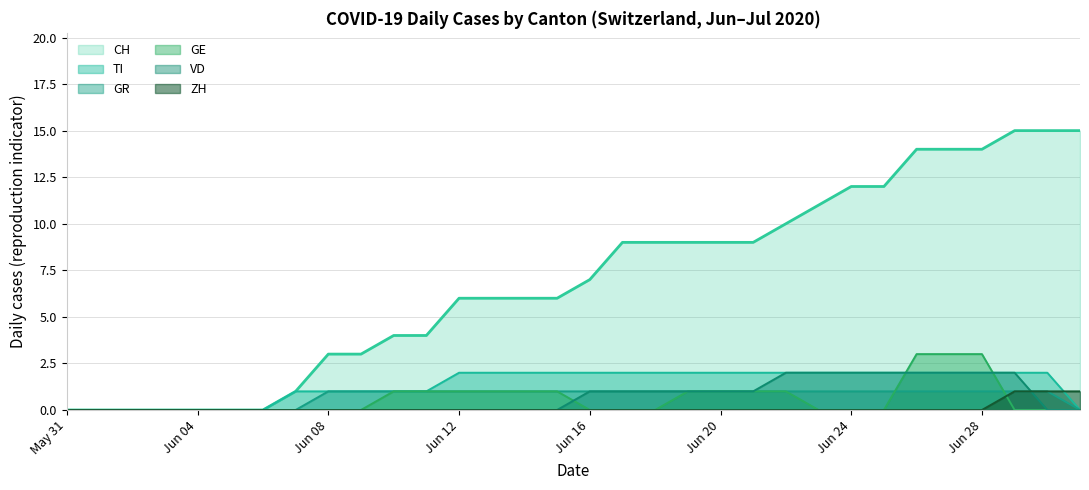

True or false: CH has a value of 15 at 2020-06-29.

True